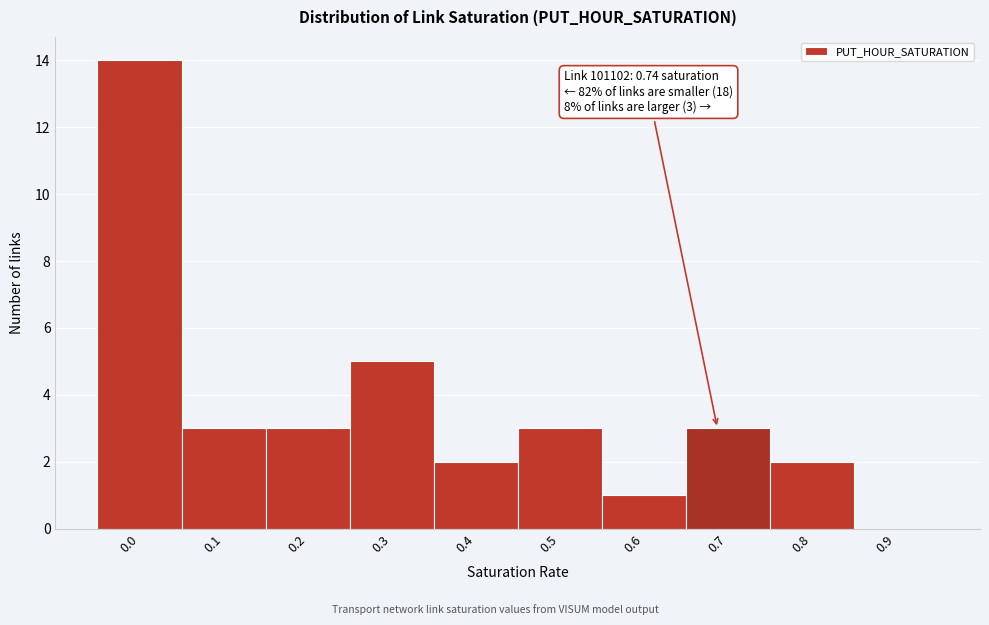

Reading left to right, extract all data points from this chart.

0.0=14	0.1=3	0.2=3	0.3=5	0.4=2	0.5=3	0.6=1	0.7=3	0.8=2	0.9=0